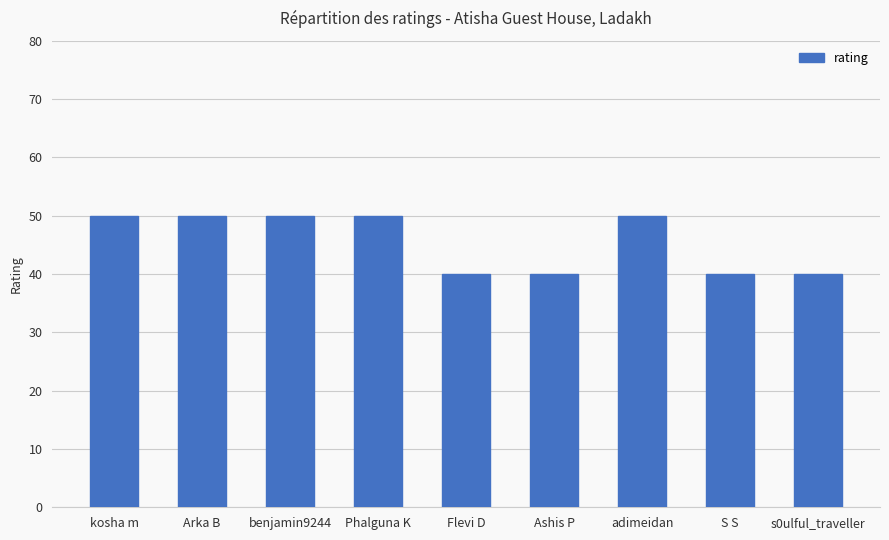

What is the maximum value shown in the chart?

50